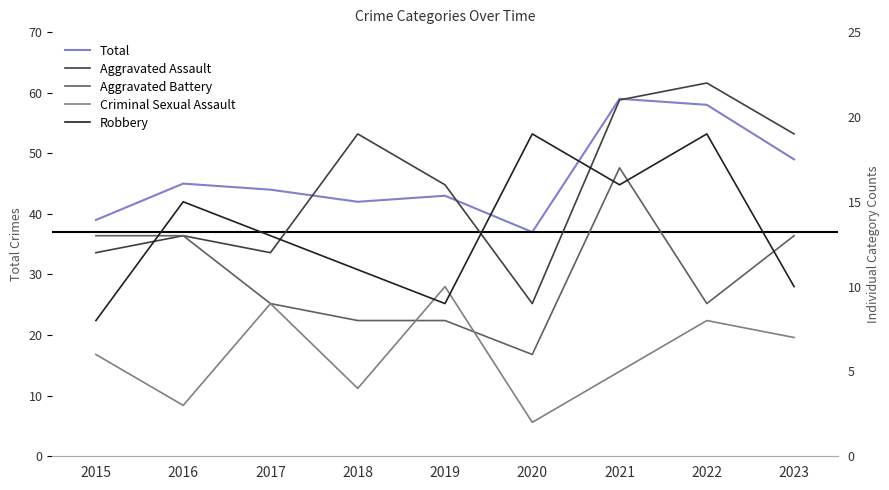

True or false: Total and Robbery cross at least once.

False